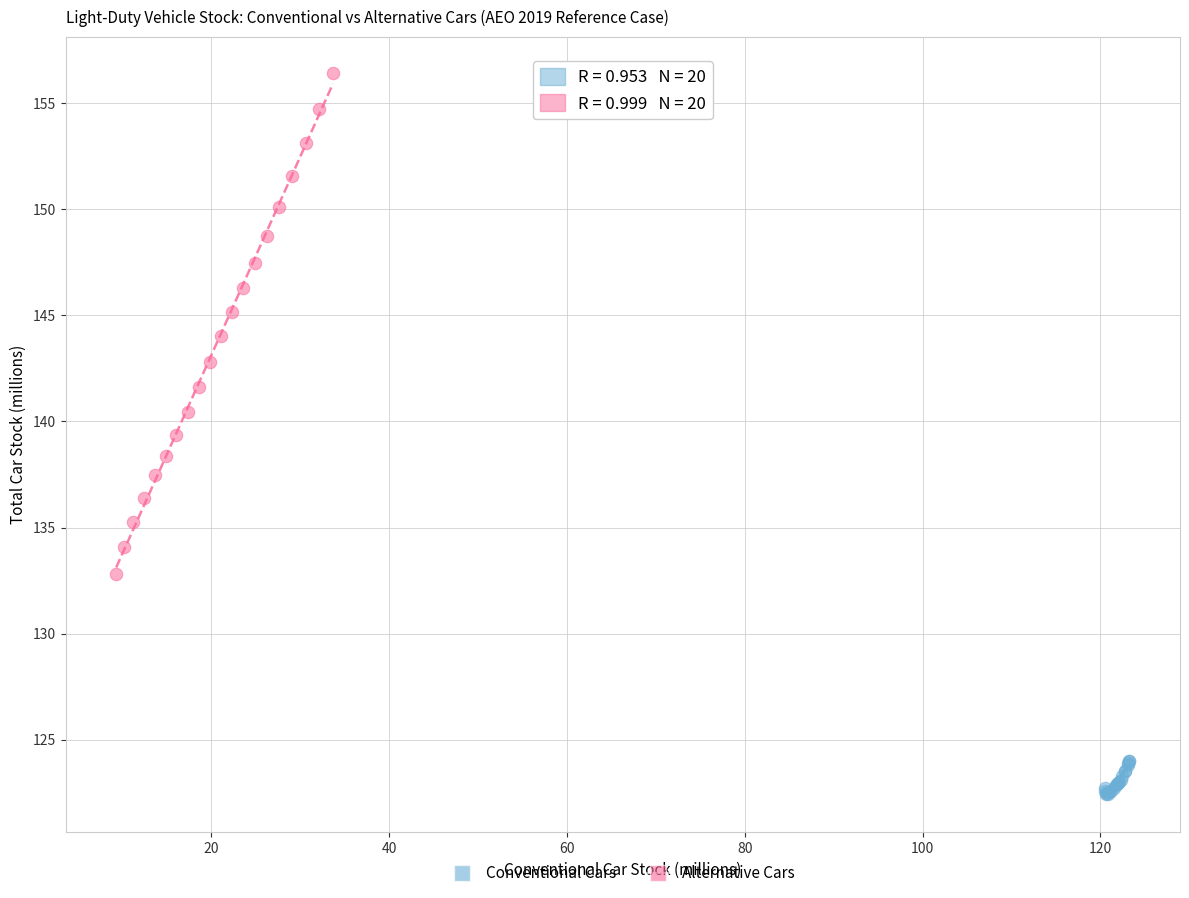

Which series reaches the minimum Y coordinate?

Conventional Cars